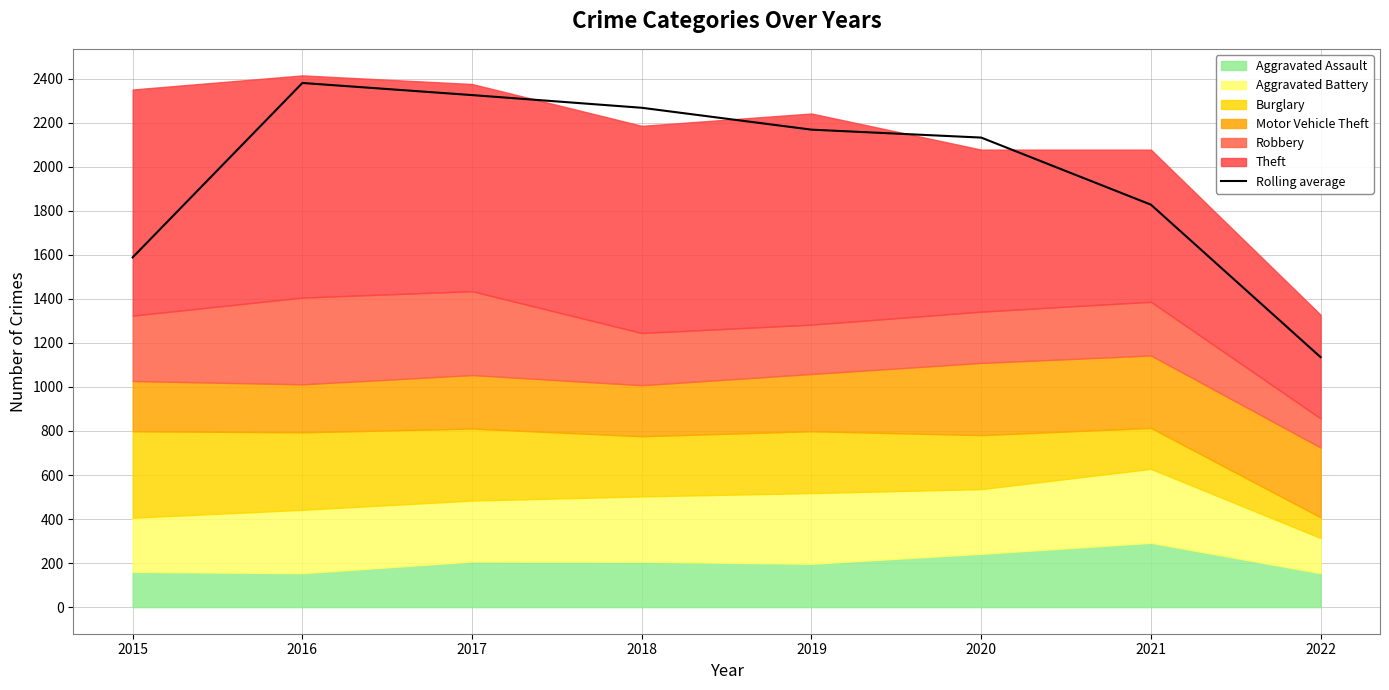

The value at 2017 is 2325.7. True or false?

True